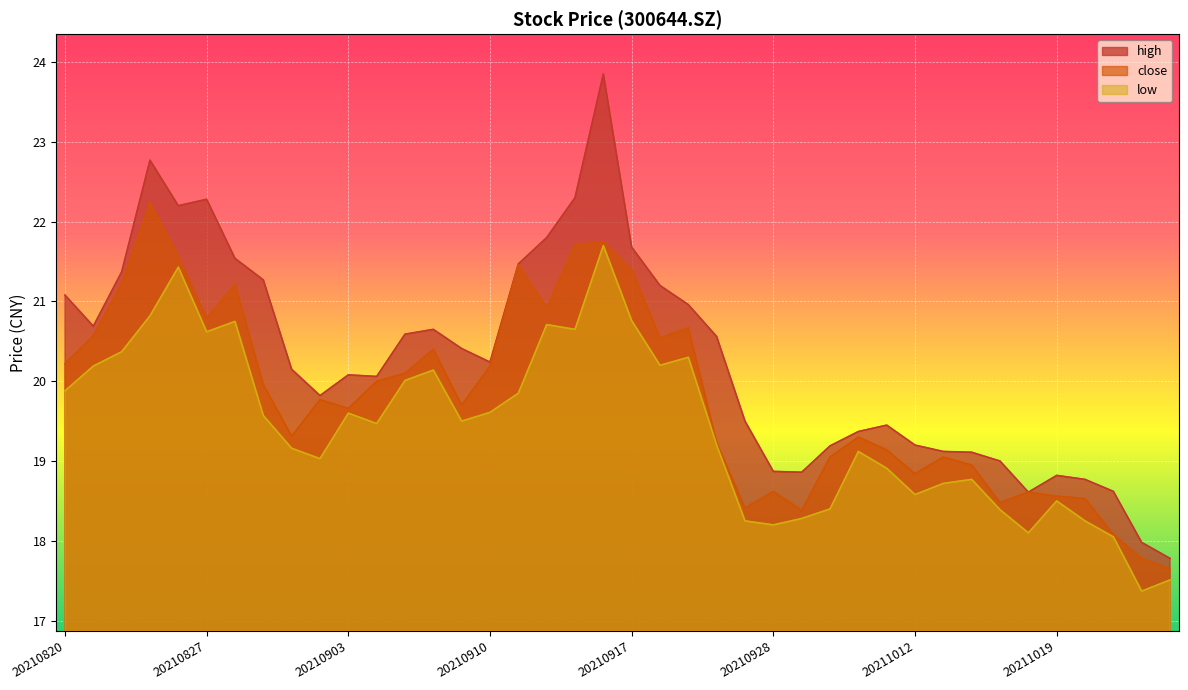

How many values in the high series are below 20?

17